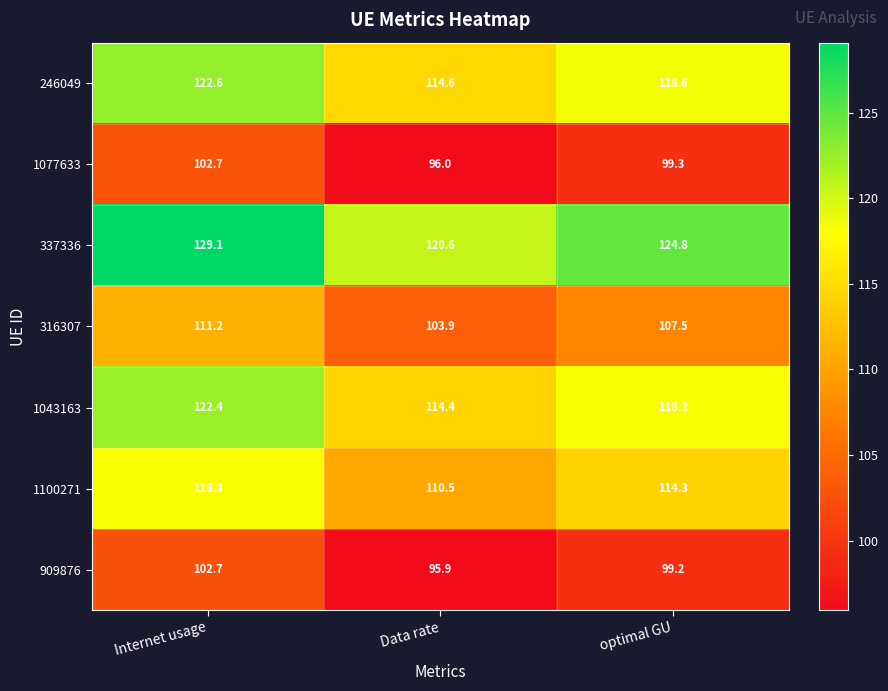

Rank the categories by 337336 value from highest to lowest.

Internet usage, optimal GU, Data rate